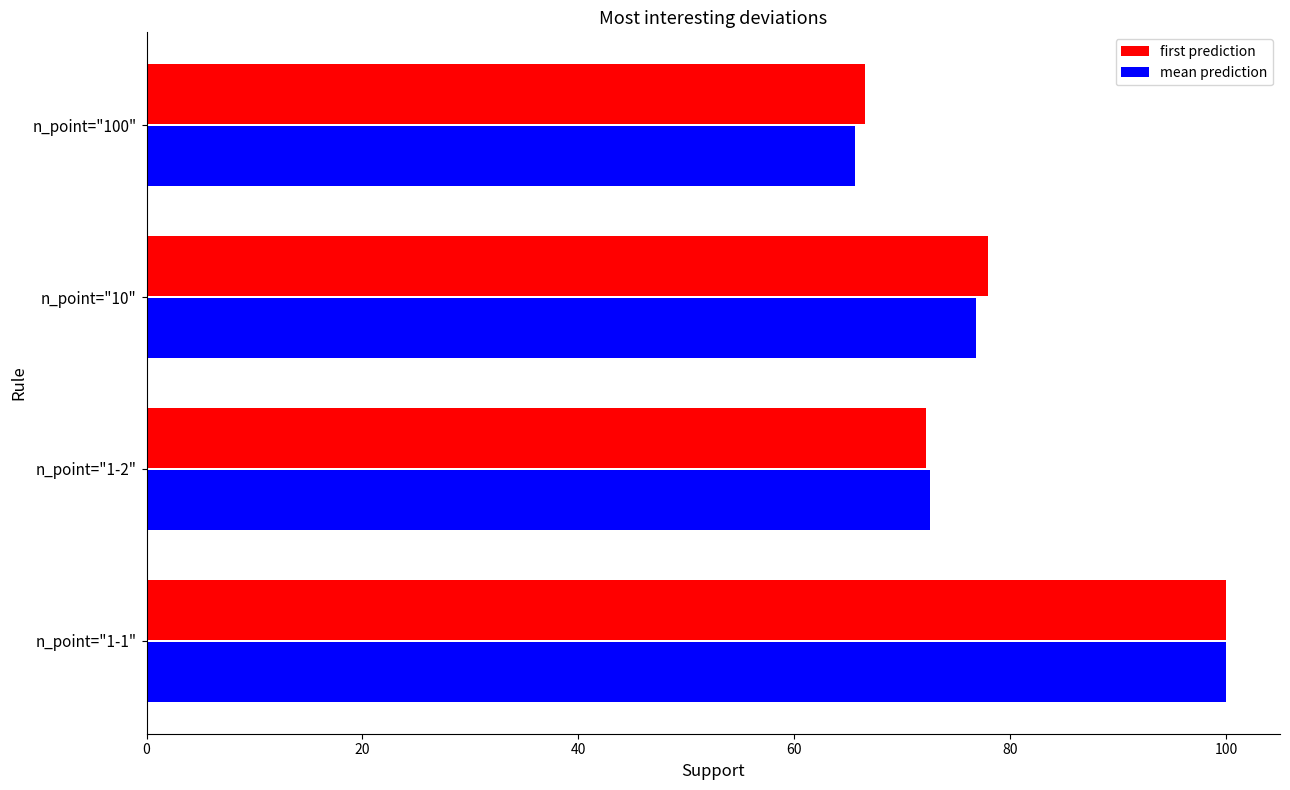

Rank the categories by first prediction value from highest to lowest.

n_point="1-1", n_point="10", n_point="1-2", n_point="100"